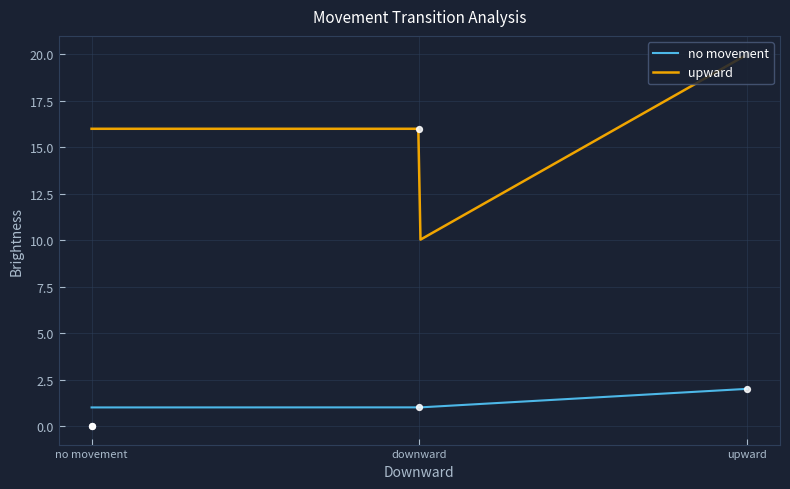

Which series has the widest spread of Y values?

upward